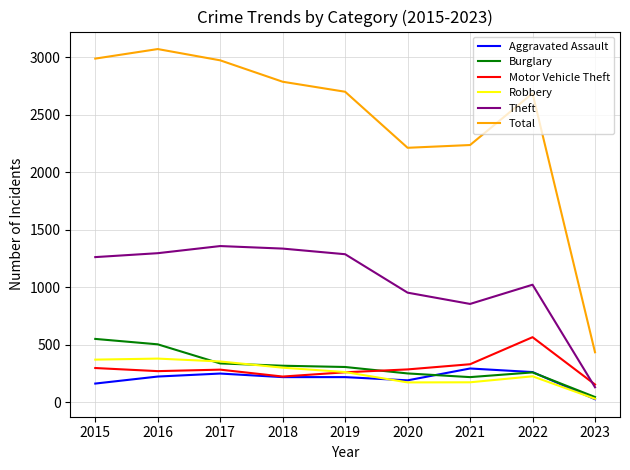

What is the sum of all Robbery values?

2283